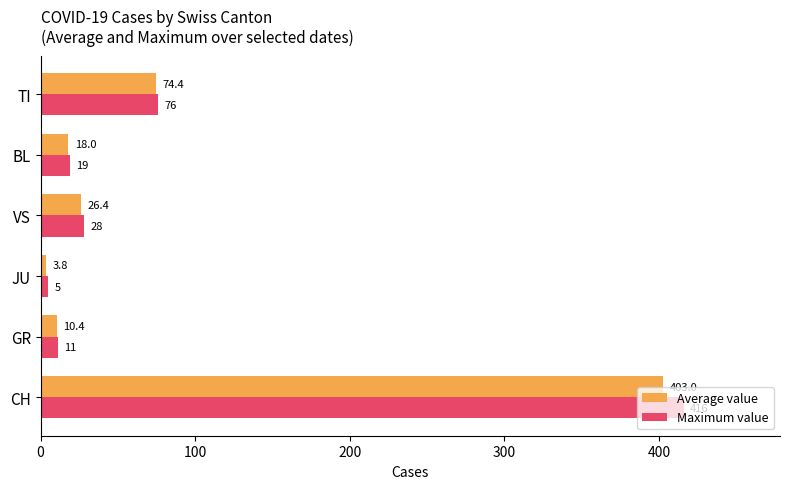

Rank the categories by Maximum value value from lowest to highest.

JU, GR, BL, VS, TI, CH